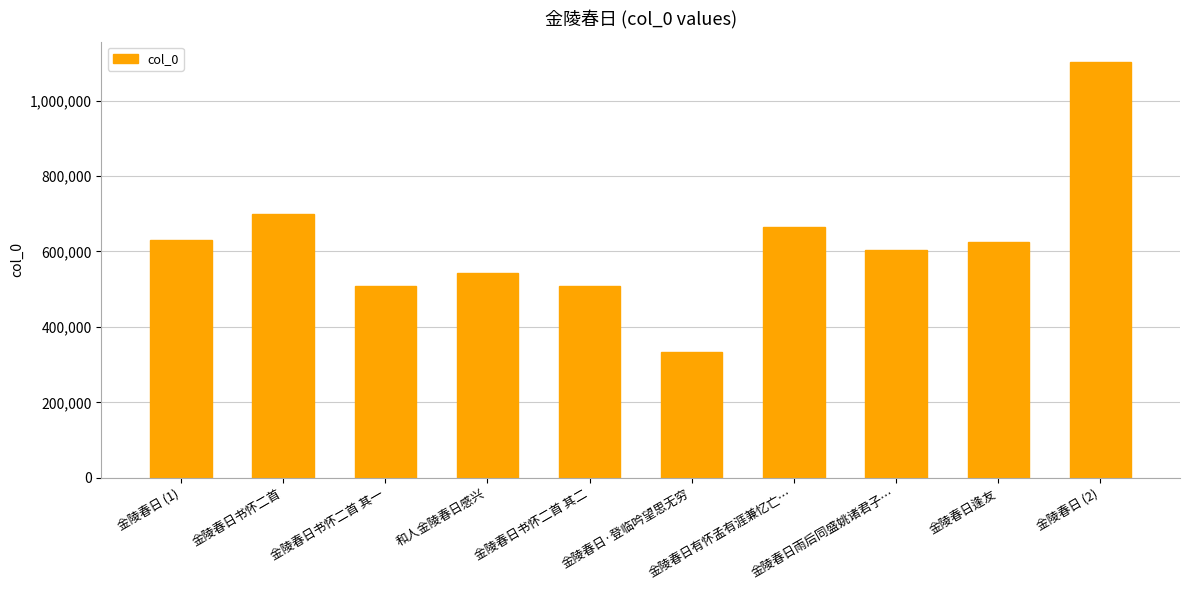

At which label does the data first exceed 625311?

金陵春日 (1)